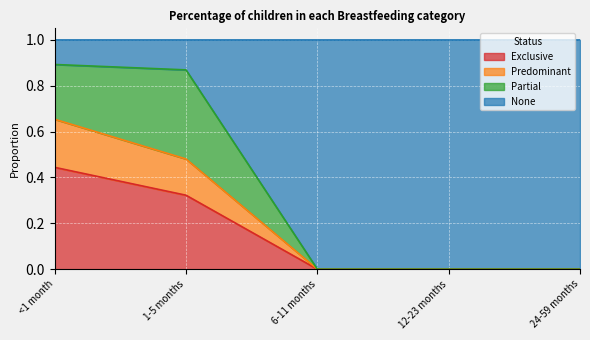

Which category has the highest value in the Exclusive series?

<1 month